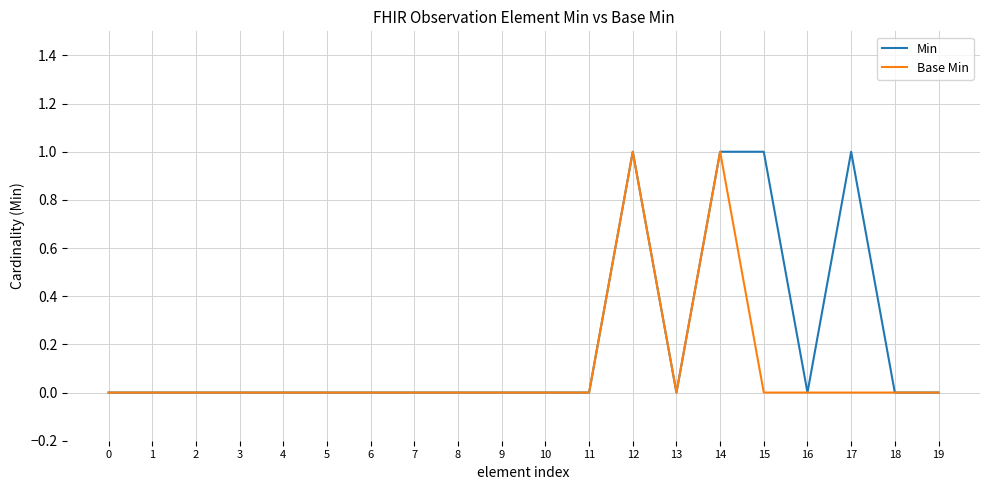

Count the number of categories in the chart.

20